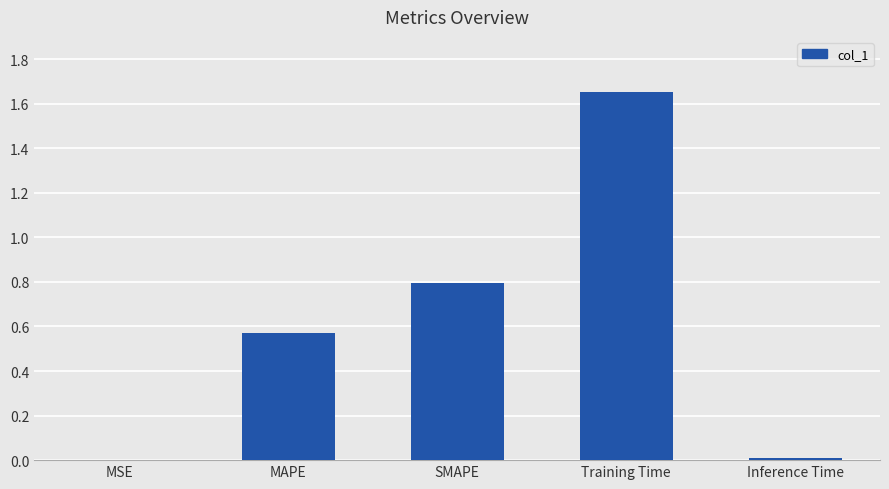

Read the value at SMAPE.

0.8